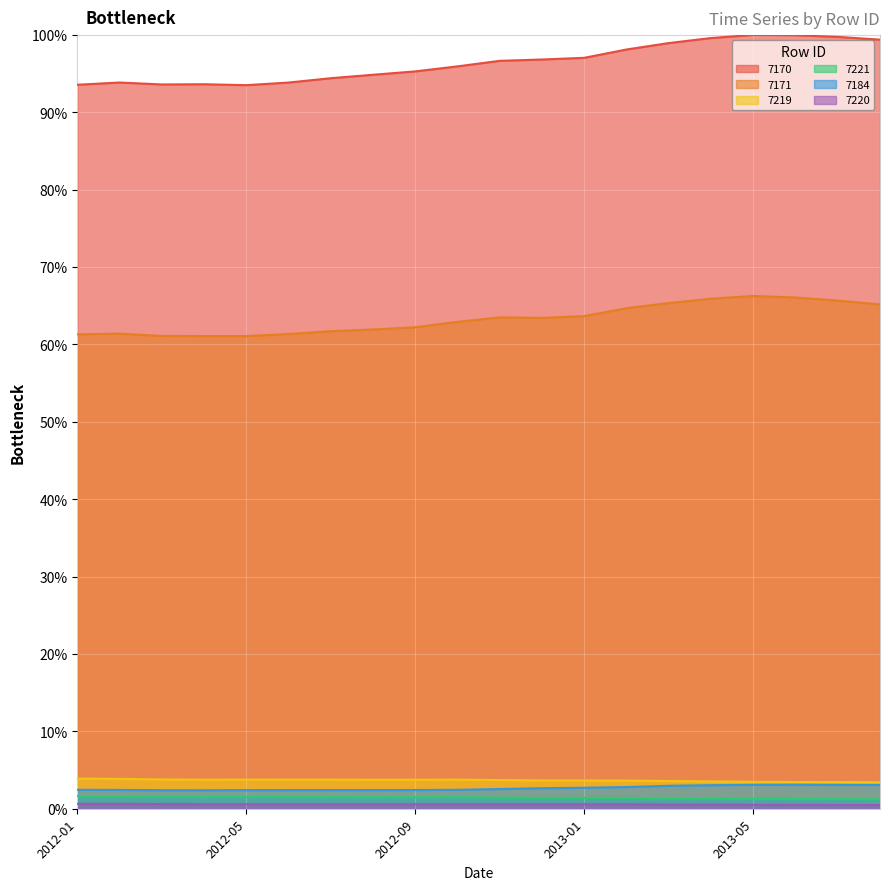

What is the difference between the highest and lowest values at 2013-06?

99.5